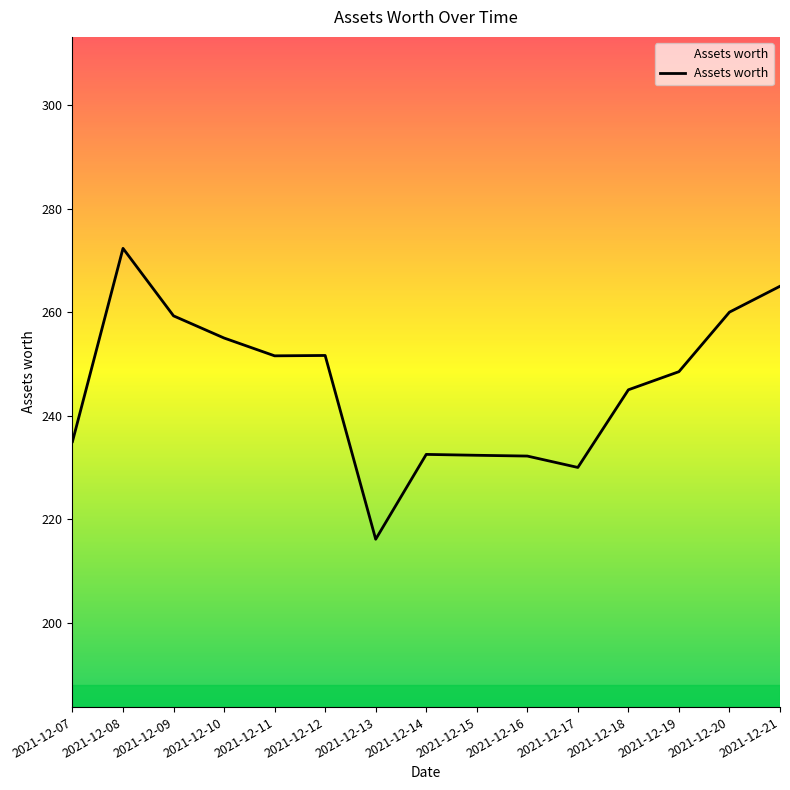

Which label corresponds to the smallest value in the chart?

2021-12-13